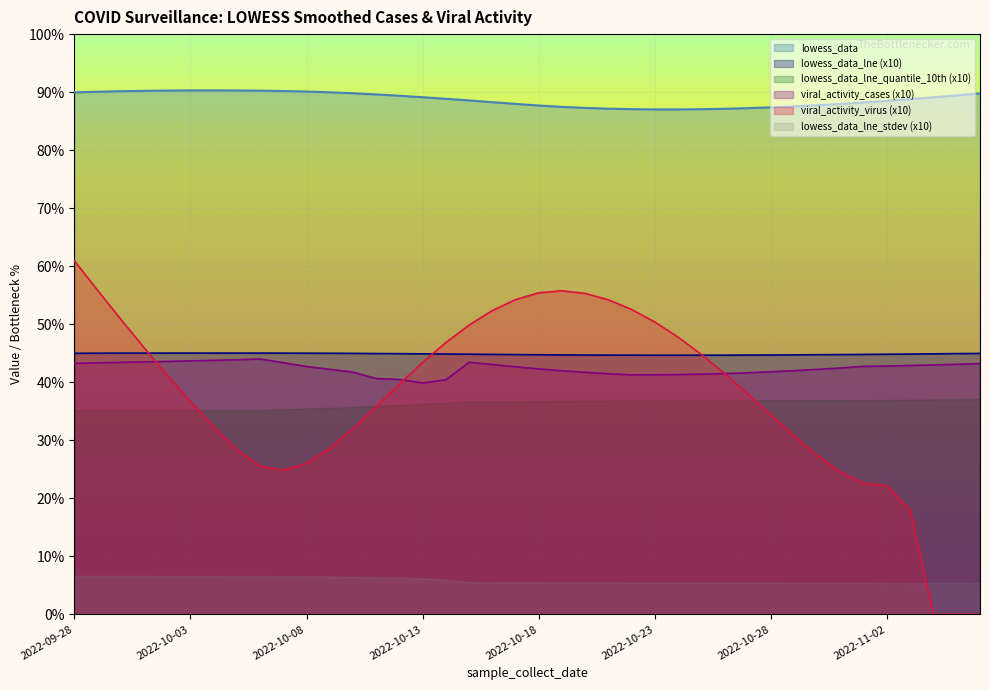

Reading left to right, list all the values displayed in this chart.

lowess_data: 90.0	90.1	90.2	90.2	90.3	90.3	90.3	90.3	90.2	90.2	90.1	90.0	89.8	89.6	89.4	89.1	88.8	88.6	88.3	88.0	87.7	87.5	87.3	87.2	87.1	87.0	87.0	87.1	87.1	87.2	87.4	87.5	87.8	88.0	88.2	88.5	88.8	89.1	89.4	89.8
lowess_data_lne: 45.0	45.0	45.0	45.0	45.0	45.0	45.0	45.0	45.0	45.0	45.0	45.0	45.0	45.0	44.9	44.9	44.9	44.8	44.8	44.8	44.7	44.7	44.7	44.7	44.7	44.7	44.7	44.7	44.7	44.7	44.7	44.7	44.8	44.8	44.8	44.8	44.9	44.9	44.9	45.0
viral_activity_cases: 43.2	43.4	43.4	43.5	43.6	43.7	43.8	43.9	44.0	43.4	42.7	42.2	41.7	40.6	40.5	39.9	40.4	43.4	43.1	42.7	42.3	42.0	41.7	41.5	41.3	41.3	41.3	41.4	41.5	41.6	41.8	42.0	42.2	42.5	42.7	42.8	42.9	43.0	43.1	43.2
viral_activity_virus: 61.0	55.9	50.9	46.0	41.2	36.7	32.3	28.4	25.6	24.8	26.0	28.6	32.0	35.9	39.7	43.4	46.8	49.9	52.4	54.2	55.4	55.8	55.3	54.2	52.5	50.4	47.8	44.8	41.5	38.0	34.4	30.7	27.3	24.5	22.6	22.1	17.9	0.0	0.0	0.0